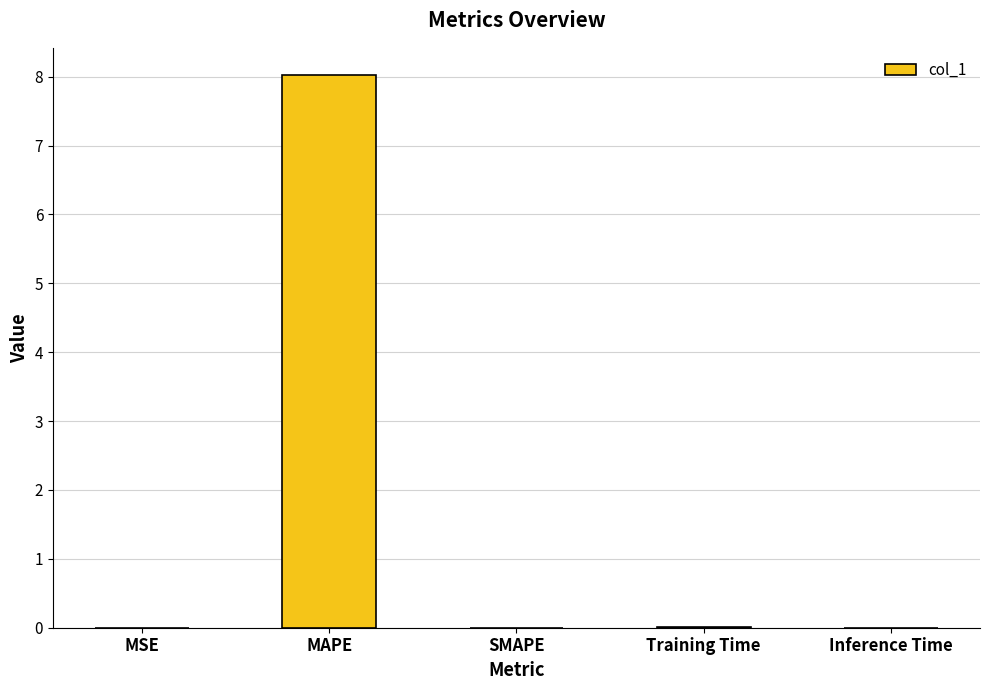

Are the bars grouped side by side (vs. stacked)?

No